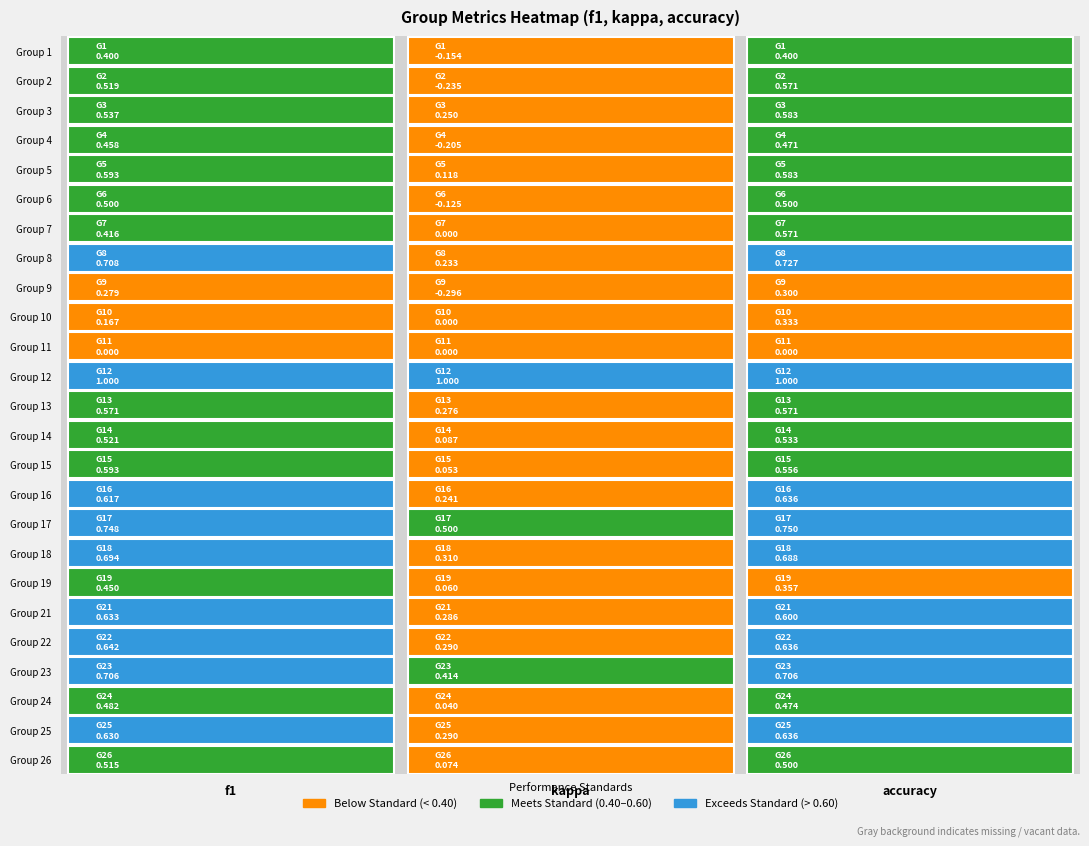

The value of 21 at 0 is 0.6. True or false?

True